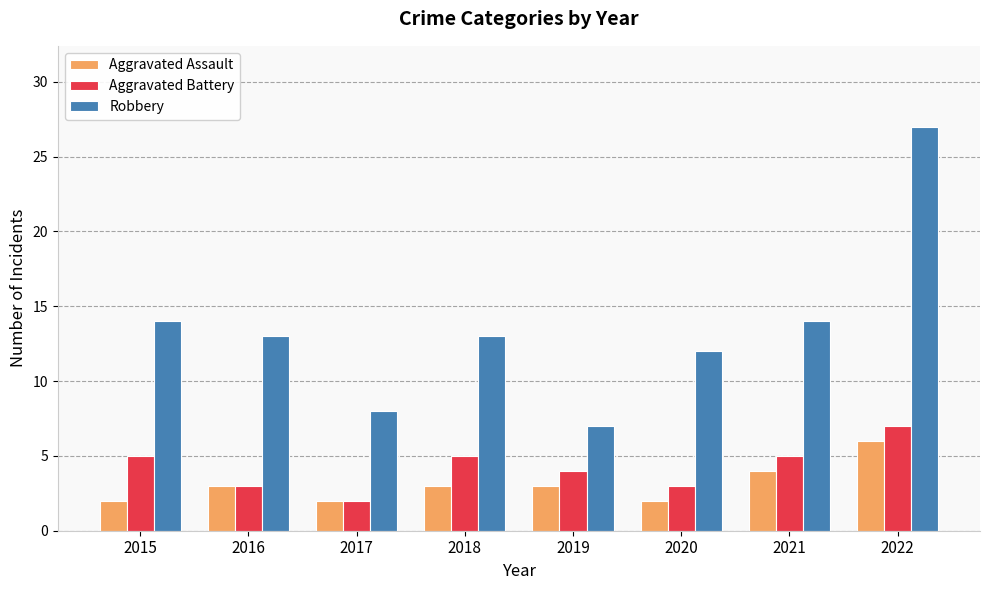

Which category has the lowest value in the Aggravated Battery series?

2017